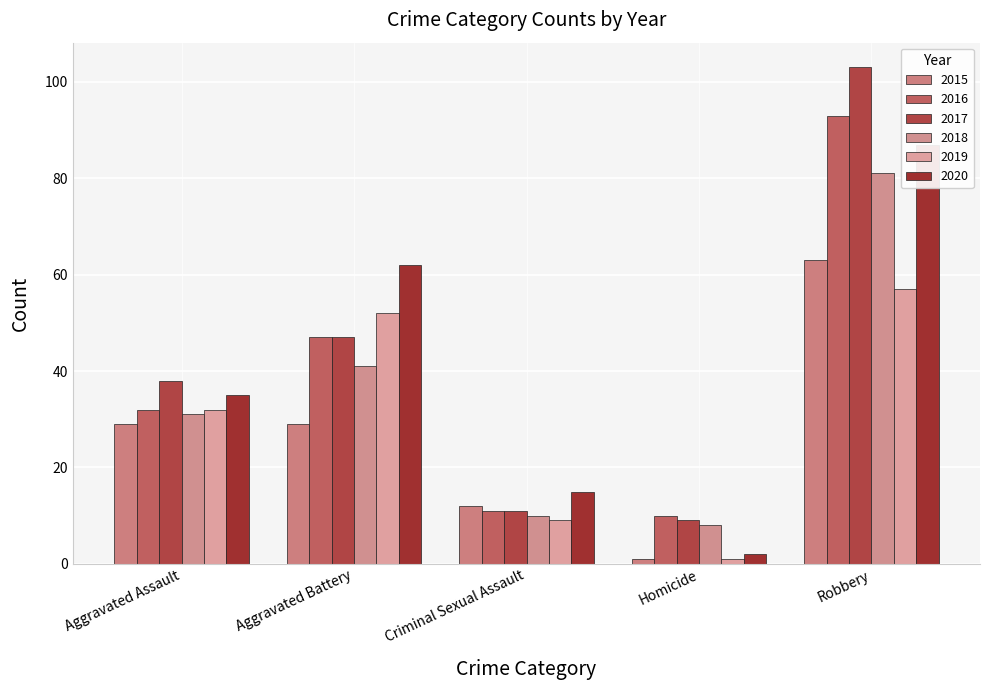

How many groups of bars are there?

5